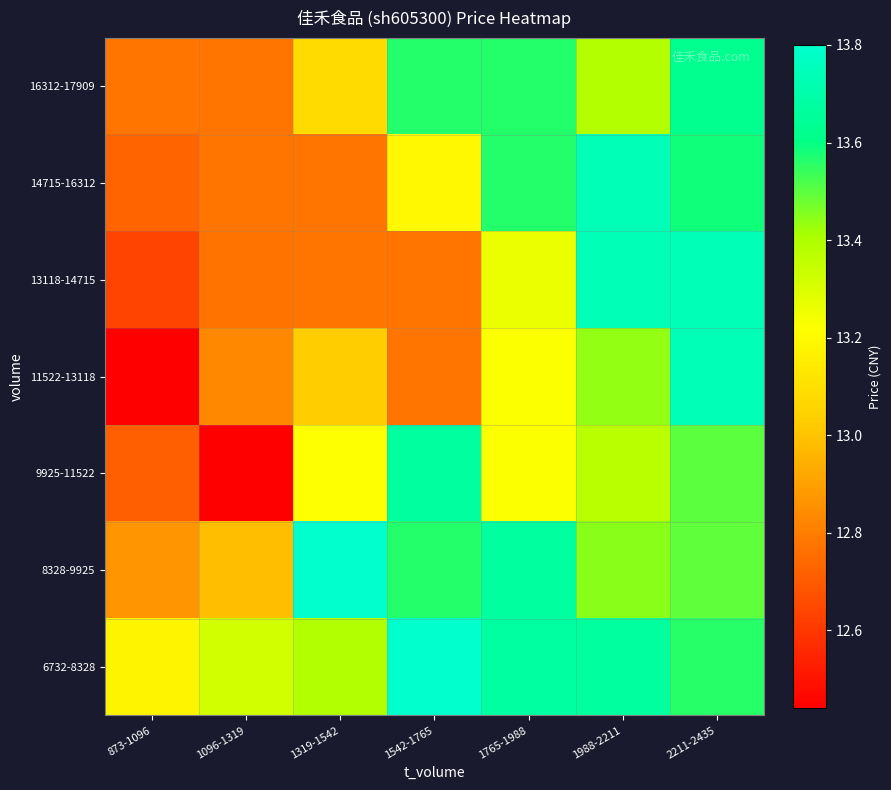

Reading left to right, what are all the values shown in this chart?

6732-8328: 873-1096=13.2	1096-1319=13.3	1319-1542=13.4	1542-1765=13.8	1765-1988=13.7	1988-2211=13.7	2211-2435=13.6
8328-9925: 873-1096=12.9	1096-1319=13.0	1319-1542=13.8	1542-1765=13.6	1765-1988=13.7	1988-2211=13.4	2211-2435=13.5
9925-11522: 873-1096=12.7	1096-1319=12.4	1319-1542=13.2	1542-1765=13.7	1765-1988=13.2	1988-2211=13.4	2211-2435=13.5
11522-13118: 873-1096=12.4	1096-1319=12.8	1319-1542=13.0	1542-1765=12.8	1765-1988=13.2	1988-2211=13.4	2211-2435=13.7
13118-14715: 873-1096=12.6	1096-1319=12.8	1319-1542=12.8	1542-1765=12.8	1765-1988=13.3	1988-2211=13.7	2211-2435=13.7
14715-16312: 873-1096=12.7	1096-1319=12.8	1319-1542=12.8	1542-1765=13.2	1765-1988=13.6	1988-2211=13.7	2211-2435=13.6
16312-17909: 873-1096=12.8	1096-1319=12.8	1319-1542=13.1	1542-1765=13.6	1765-1988=13.6	1988-2211=13.4	2211-2435=13.6